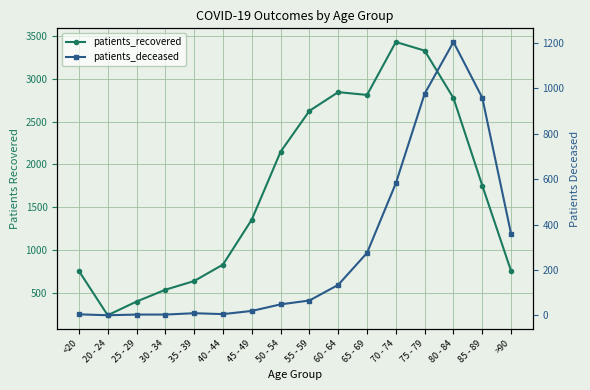

At 65 - 69, list the series in order from smallest to largest.

patients_deceased, patients_recovered